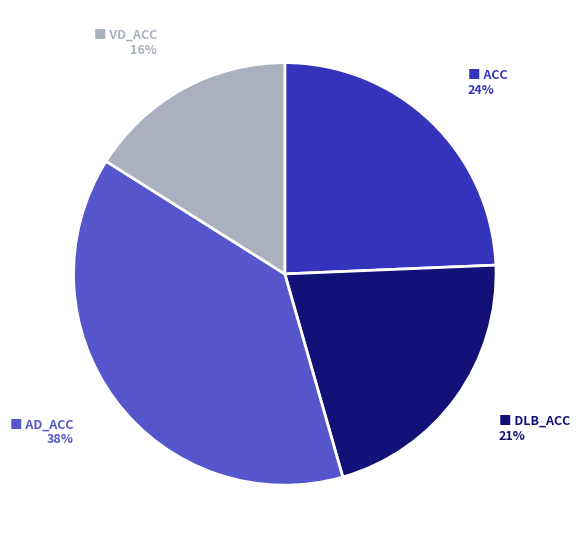

Is there a majority slice in this chart?

No